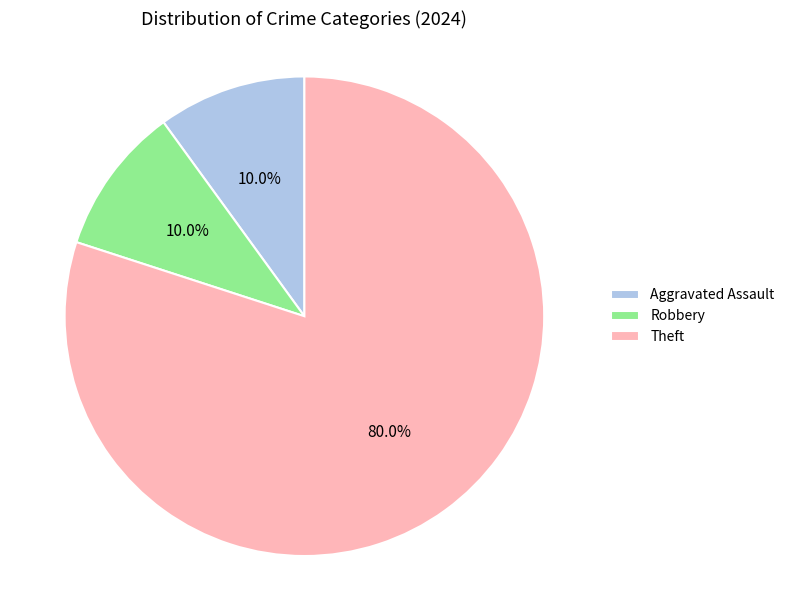

What is the total percentage of Robbery and Aggravated Assault?

20.0%